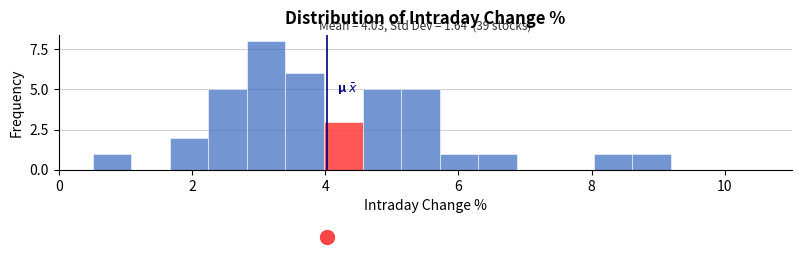

Read against the x-axis, roughly where is the centre of the tallest bar?

3.2